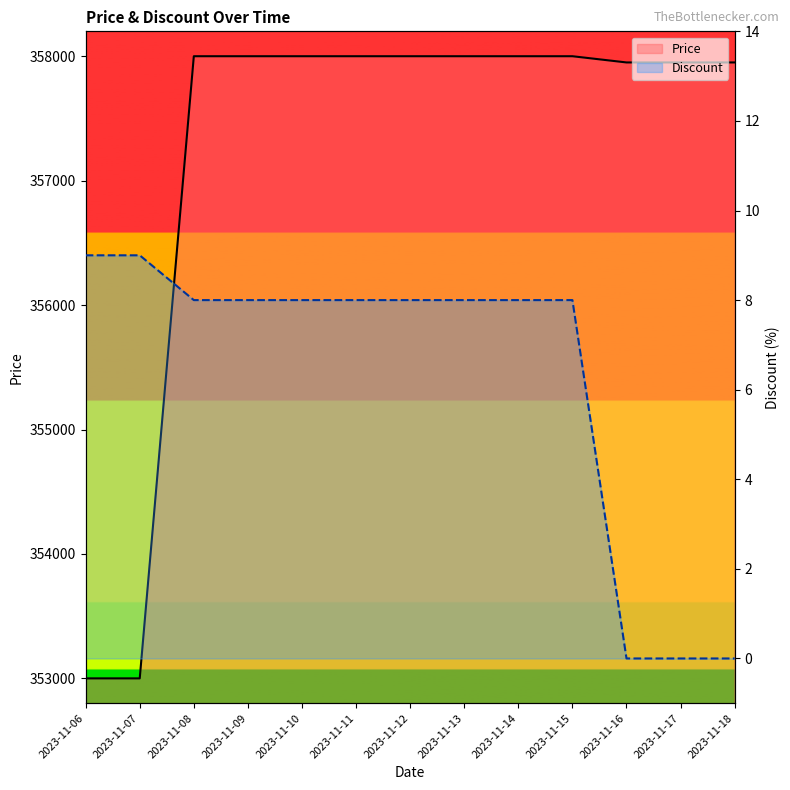

What is the approximate value of Price at 2023-11-18, to the nearest 100?

358000